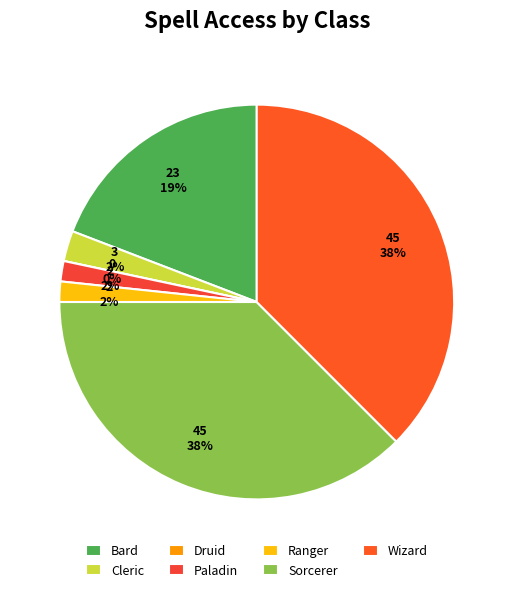

What is the smallest slice in the pie chart?

Druid